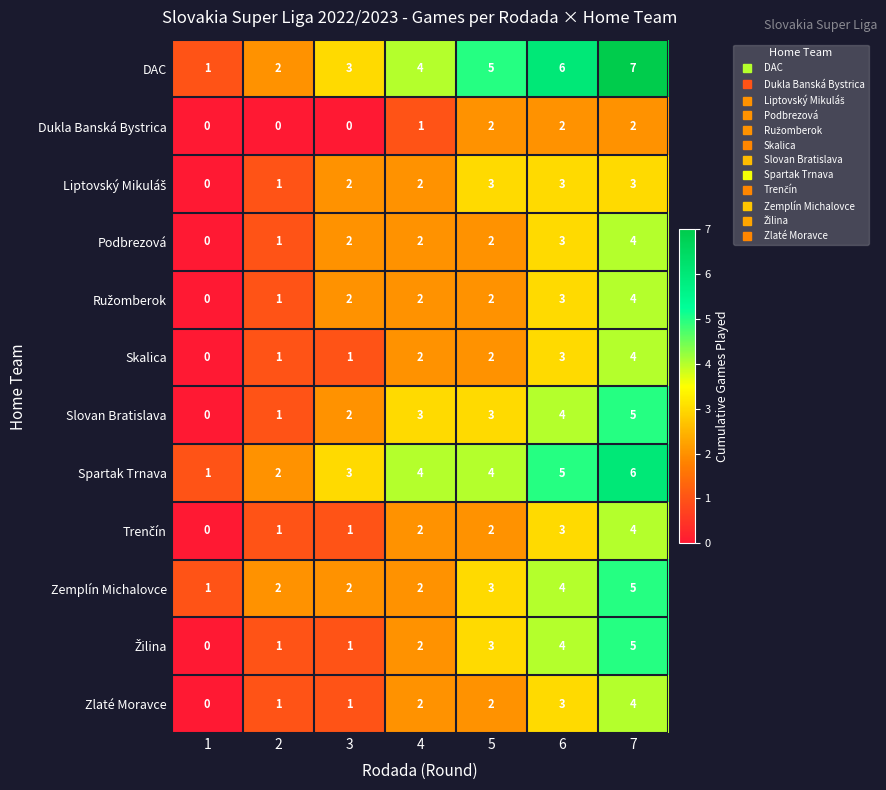

What is the difference between the maximum and minimum values in the Zlaté Moravce series?

4